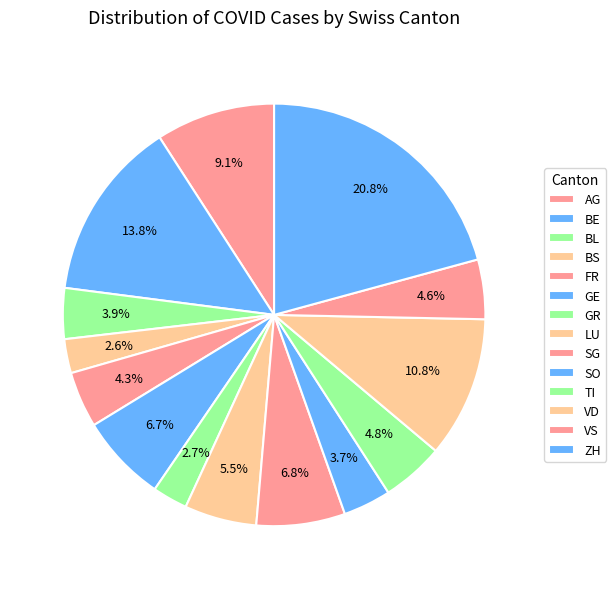

Count the number of slices in the pie.

14